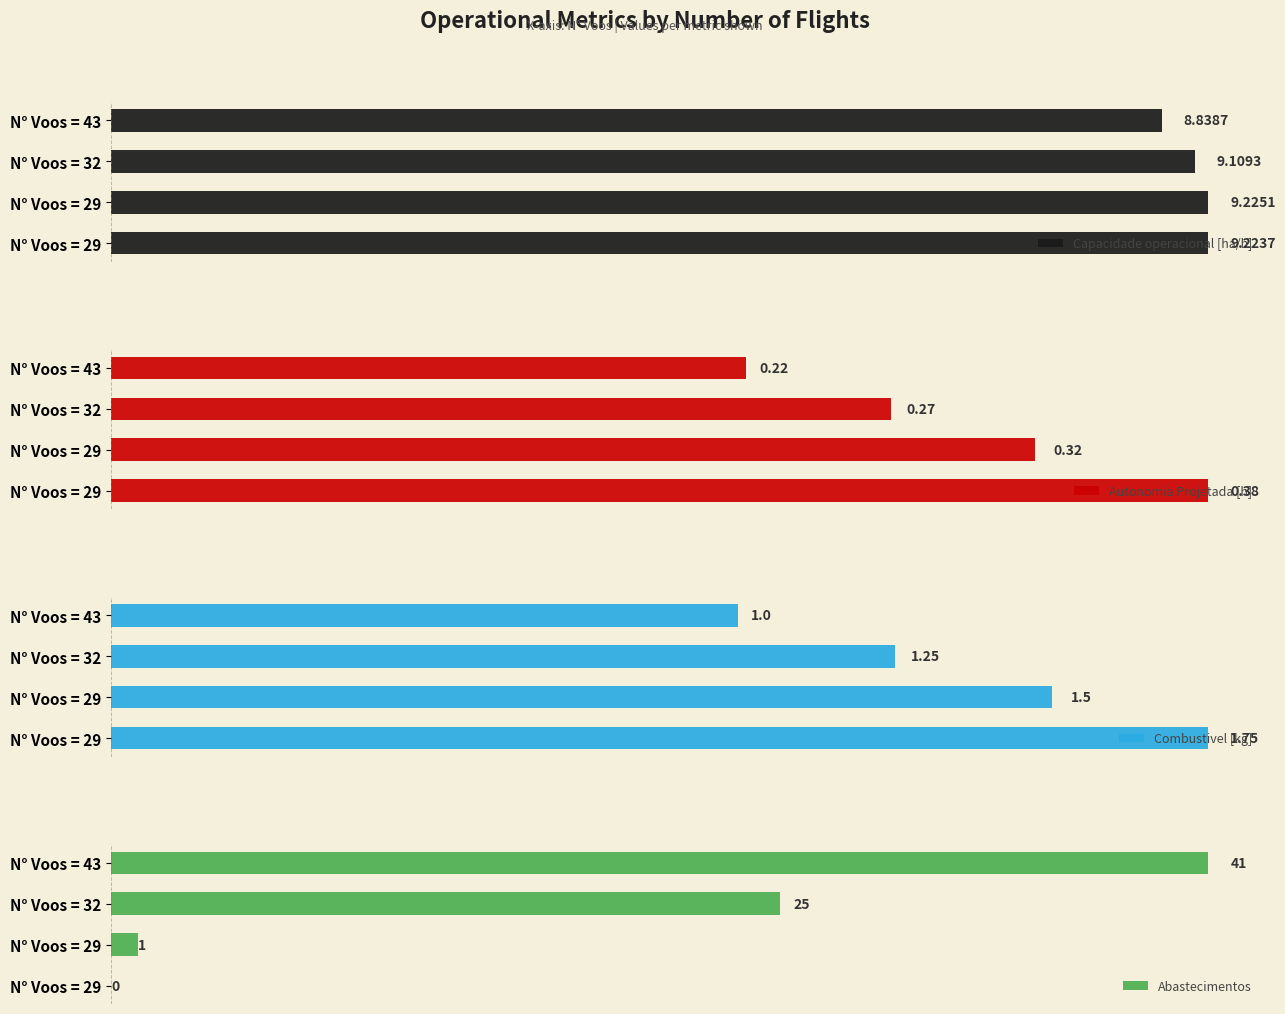

Rank the series at 0 from lowest to highest value.

Autonomia Projetada [h], Combustivel [kg], Capacidade operacional [ha/h], Abastecimentos